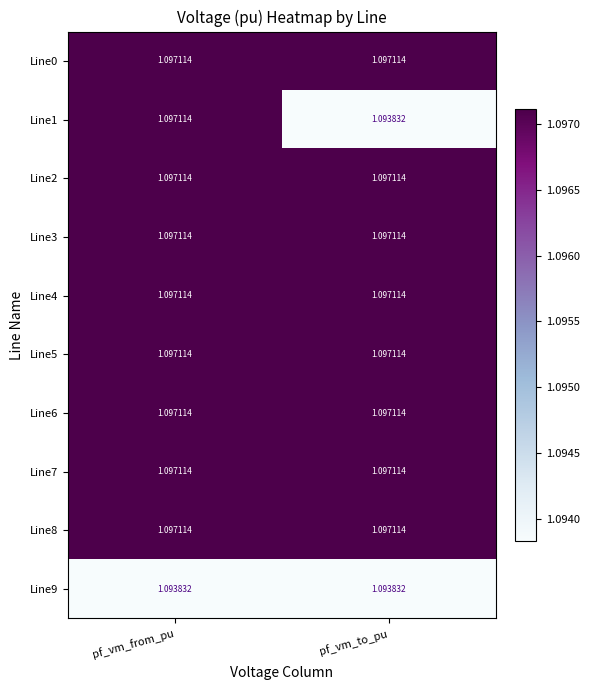

Count the number of categories in the chart.

2